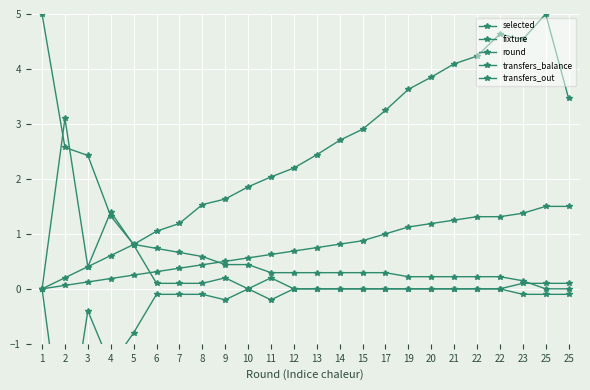

Is this an area chart (filled region under the line)?

No